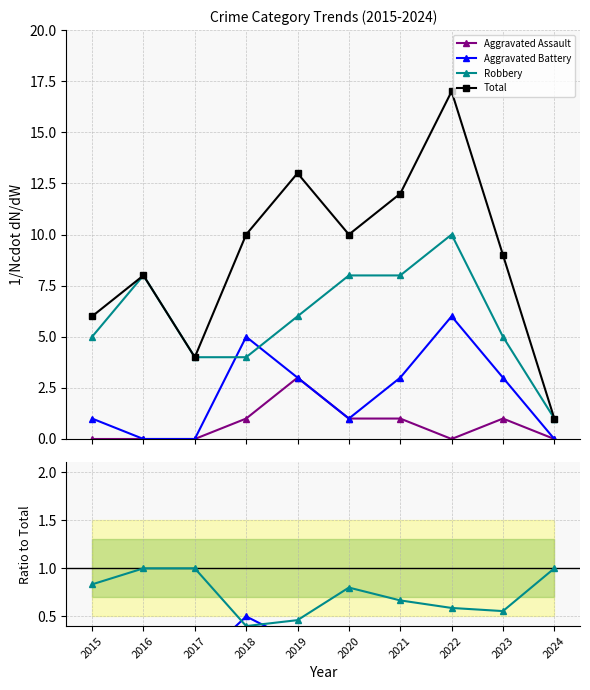

Is it true that Robbery equals 0.6 at 2023?

True